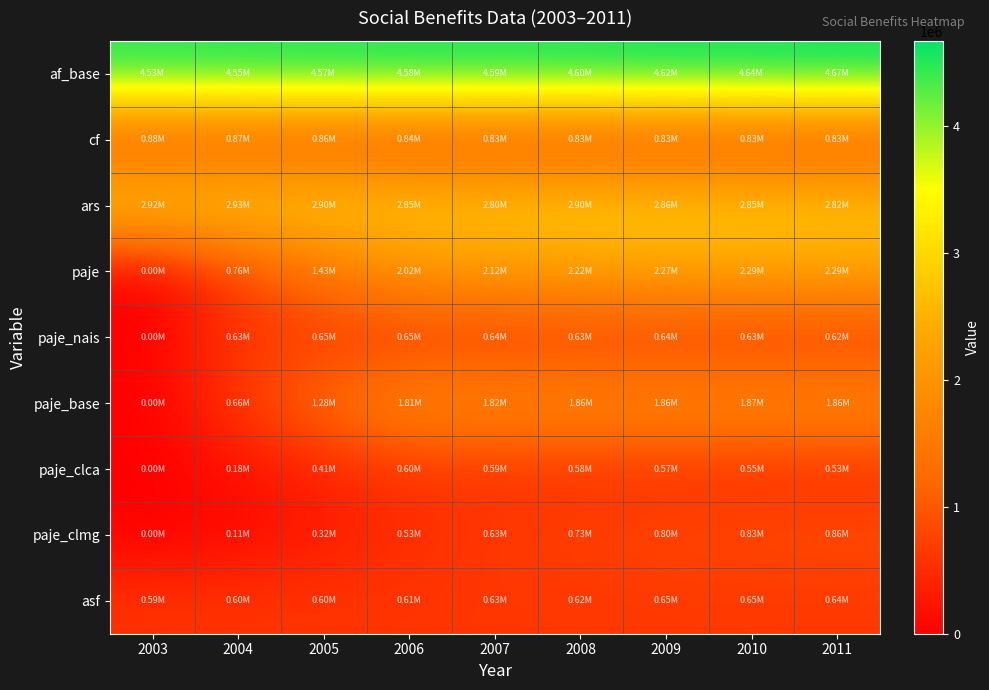

Which has a higher value, 2009 or 2005?

2009